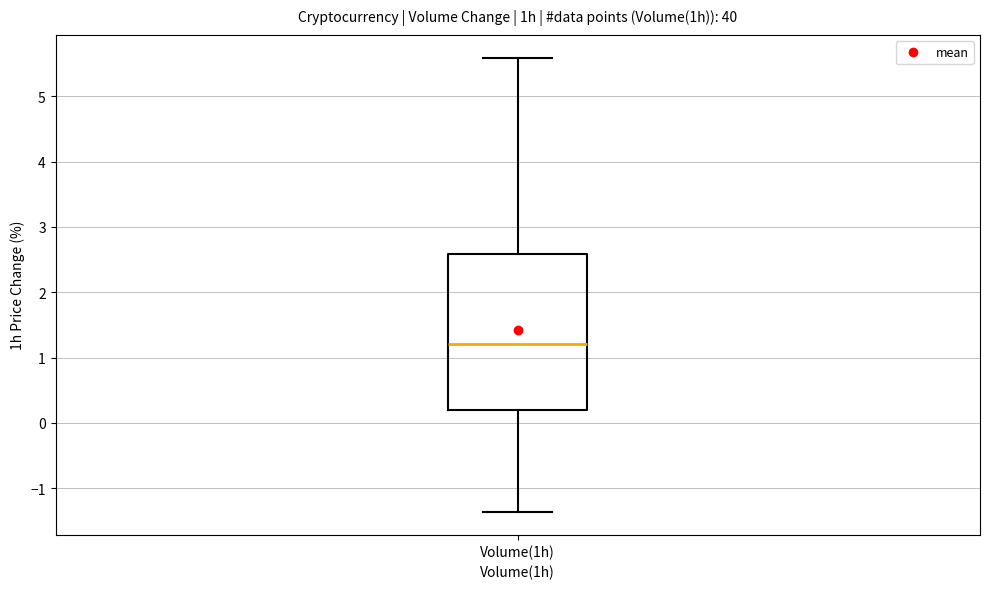

Transcribe this box plot: give where the median line is, the range the box spans, and where the two whiskers end, as read against the y-axis. The values are not printed on the chart, so give them approximately, as read against the axis.

median 1.2, box 0.2 to 2.6, whiskers -1.4 to 5.6